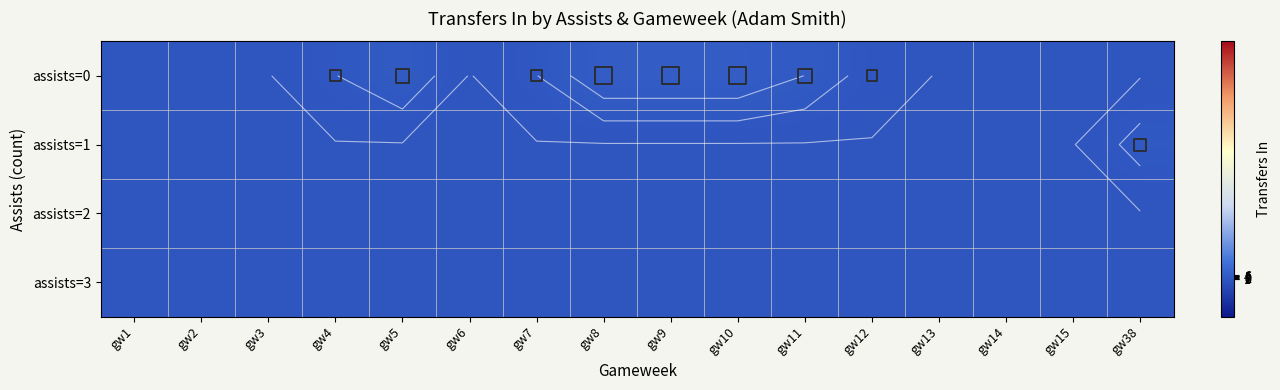

Which has a higher value, gw10 or gw14?

gw10